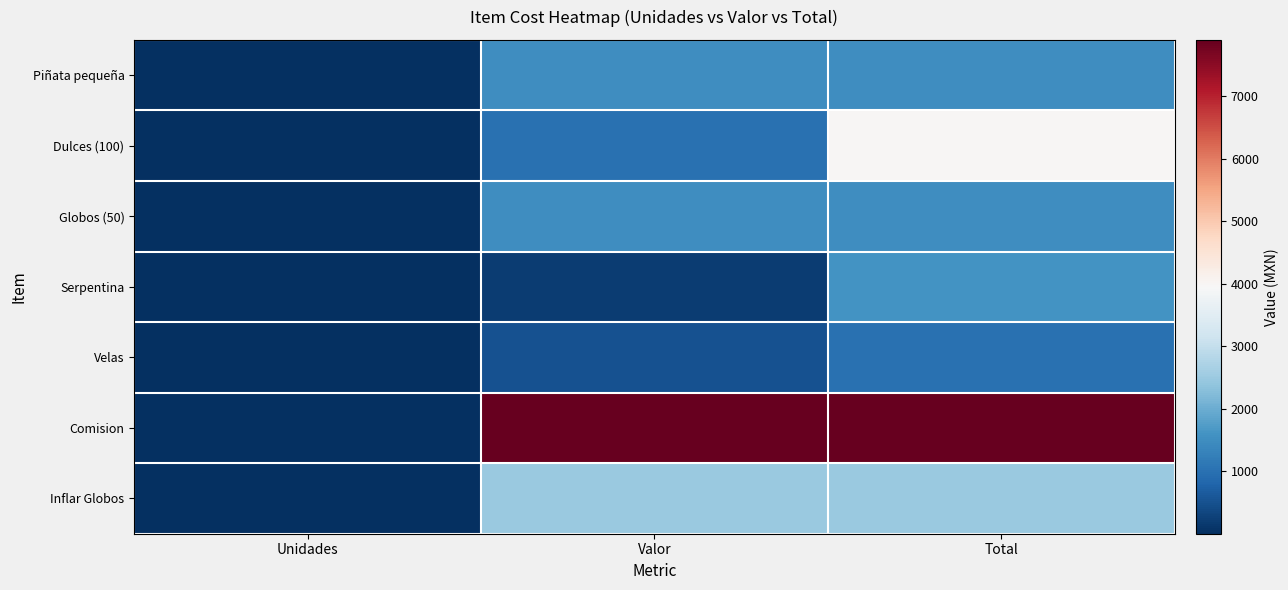

Reading left to right, what are all the values shown in this chart?

Piñata pequeña: Unidades=1	Valor=1500	Total=1500
Dulces (100): Unidades=4	Valor=1000	Total=4000
Globos (50): Unidades=1	Valor=1500	Total=1500
Serpentina: Unidades=8	Valor=200	Total=1600
Velas: Unidades=2	Valor=500	Total=1000
Comision: Unidades=1	Valor=7900	Total=7900
Inflar Globos: Unidades=1	Valor=2500	Total=2500